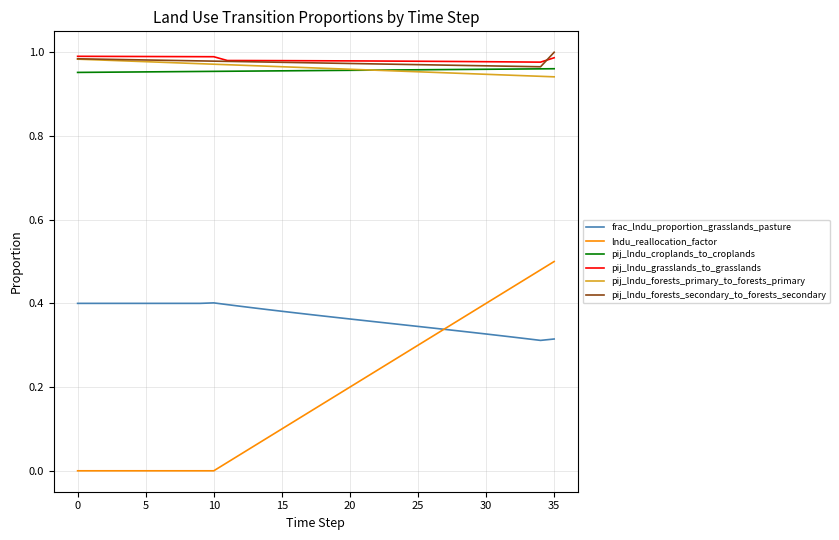

Which series has the largest range (max minus min)?

lndu_reallocation_factor